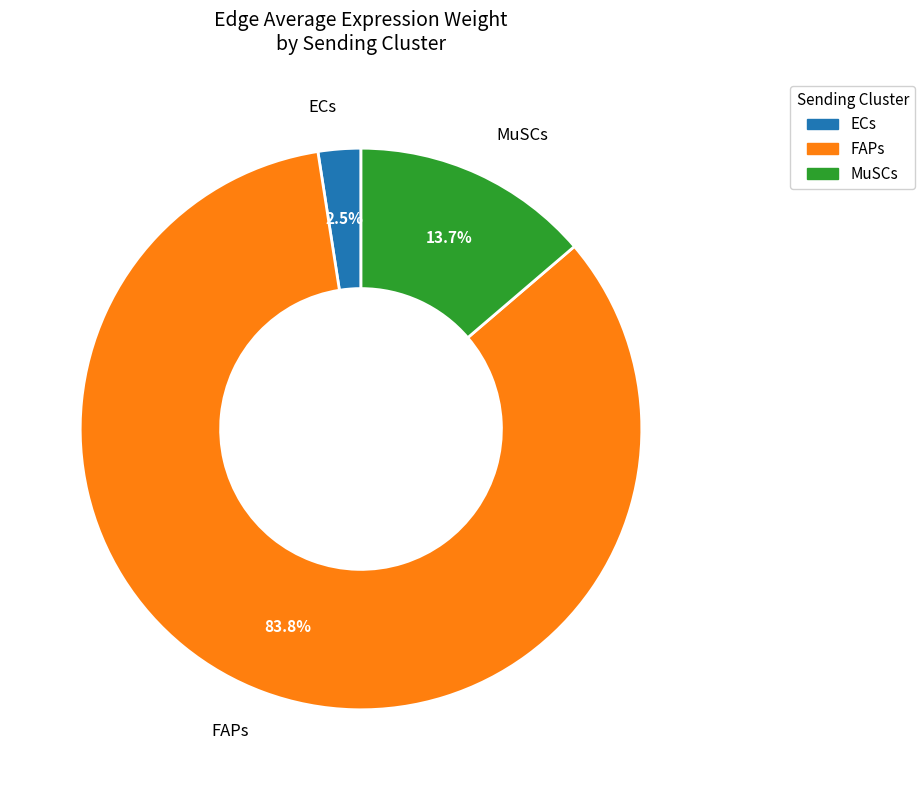

Which category has the biggest portion of the pie?

FAPs